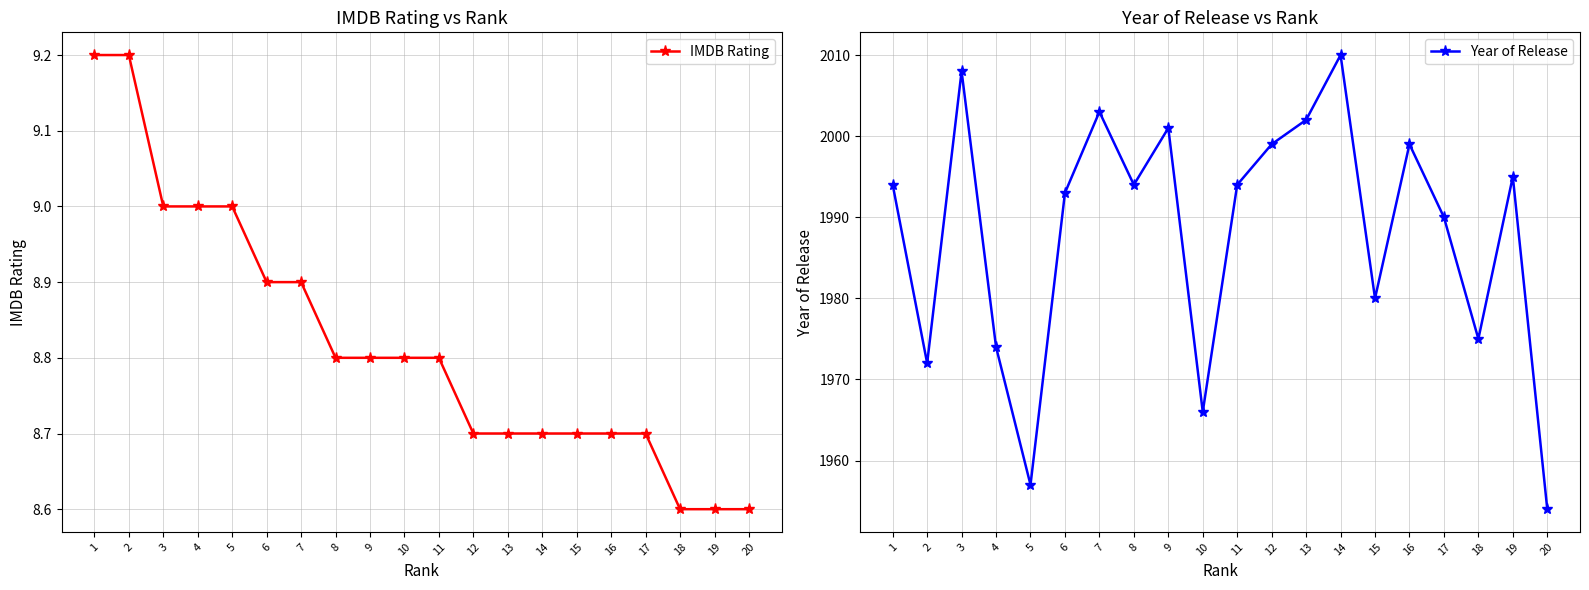

Where is the first local minimum for Year of Release?

2